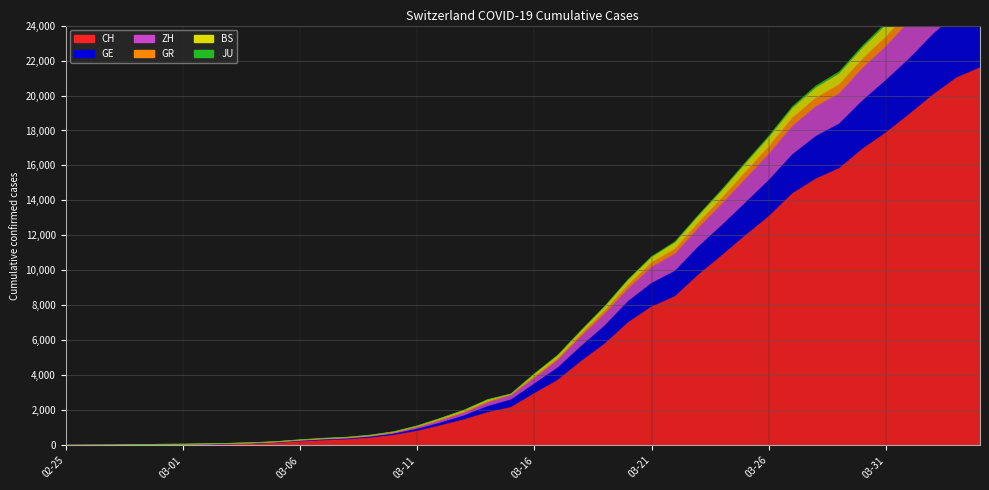

What are all the series names shown in the legend?

CH, GE, ZH, GR, BS, JU